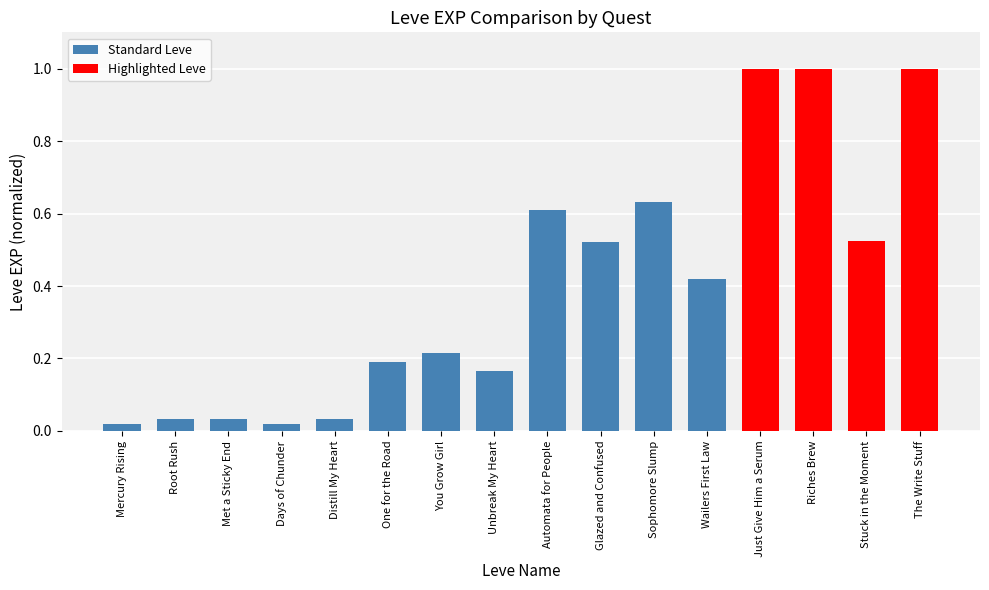

What is the change in value from One for the Road to Riches Brew?

+0.8